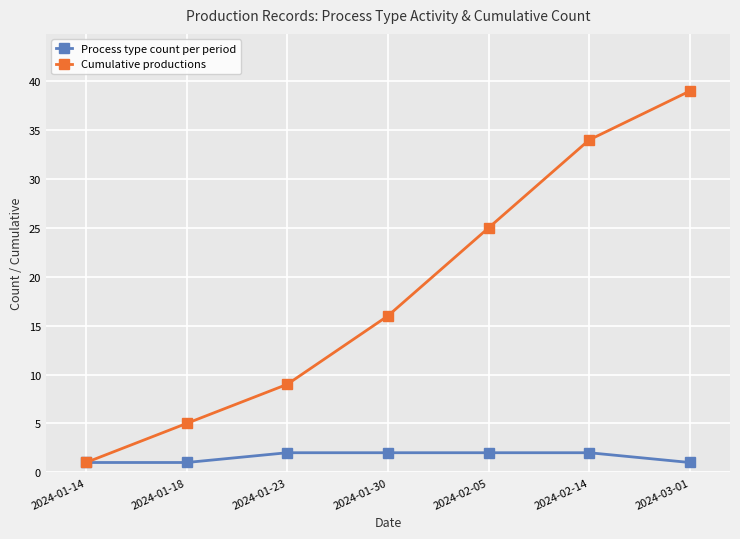

True or false: Cumulative productions has more than 1 points higher than both neighbors.

False